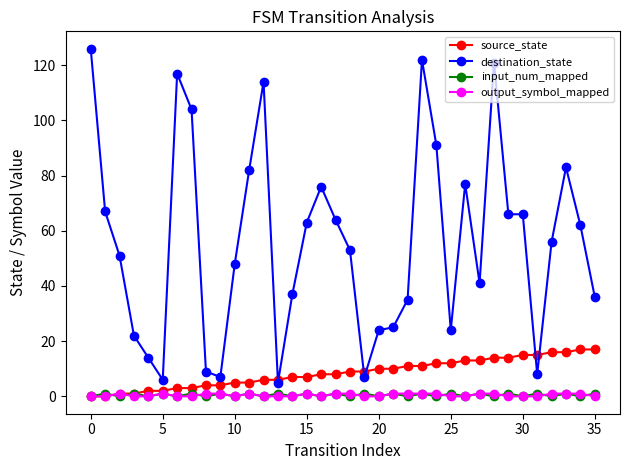

What is the sum of all output_symbol_mapped values?

17